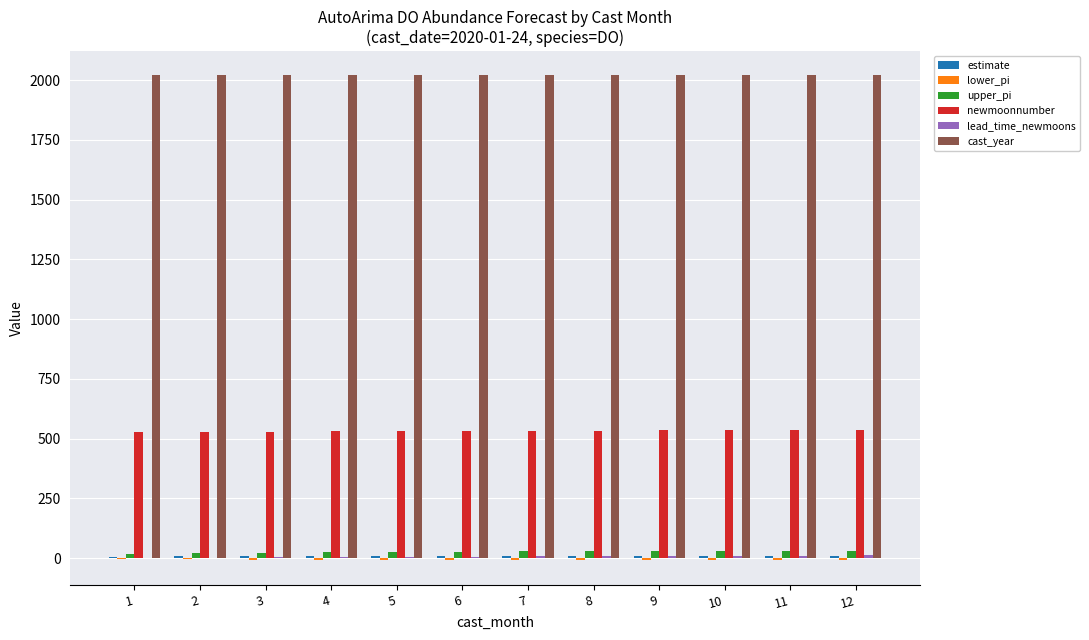

Count the number of categories in the chart.

12